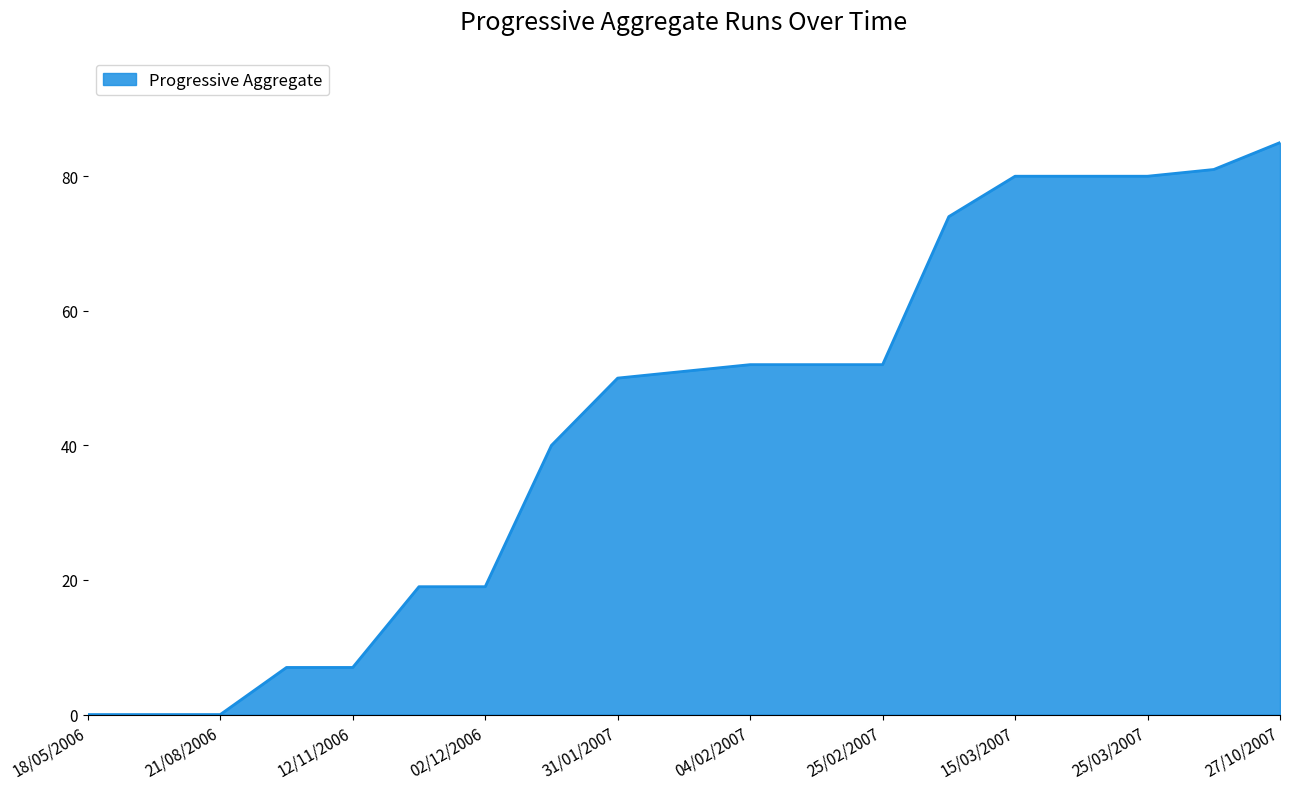

What is the greatest value displayed?

85